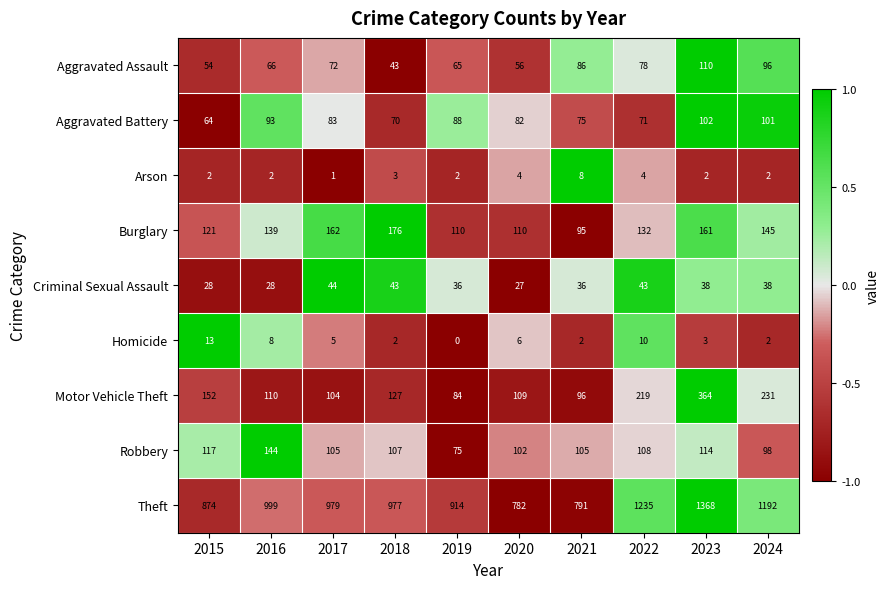

What is the smallest value displayed?

0